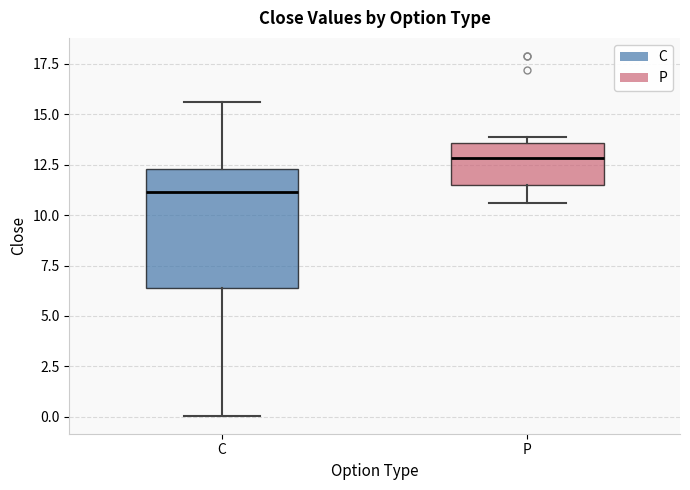

Which box has the highest median line?

P